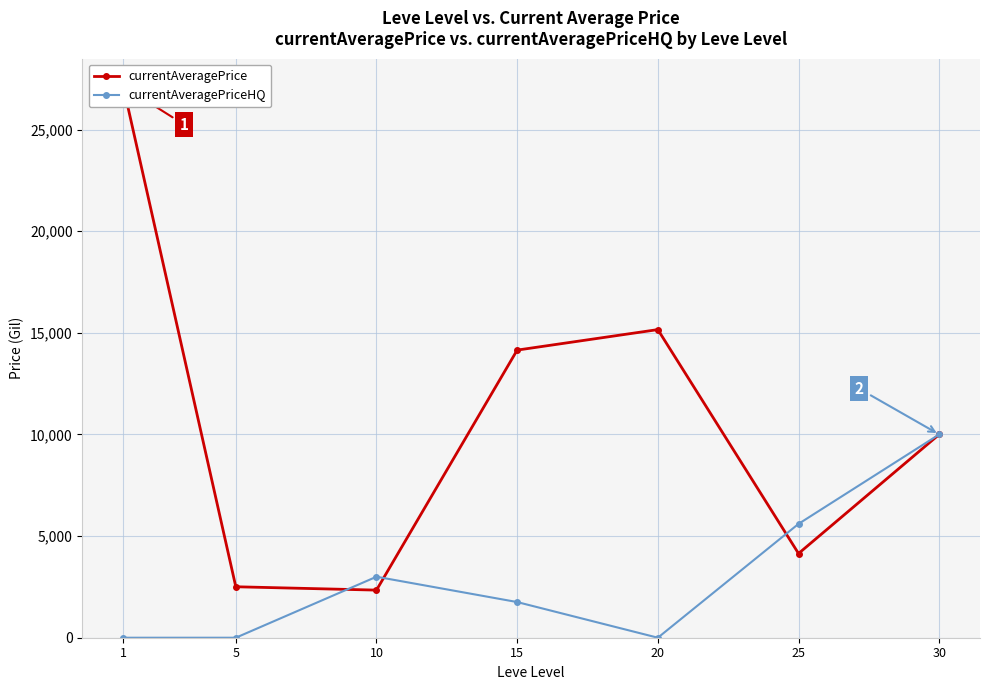

What is the difference between the currentAveragePriceHQ values at 20 and 15?

1754.5